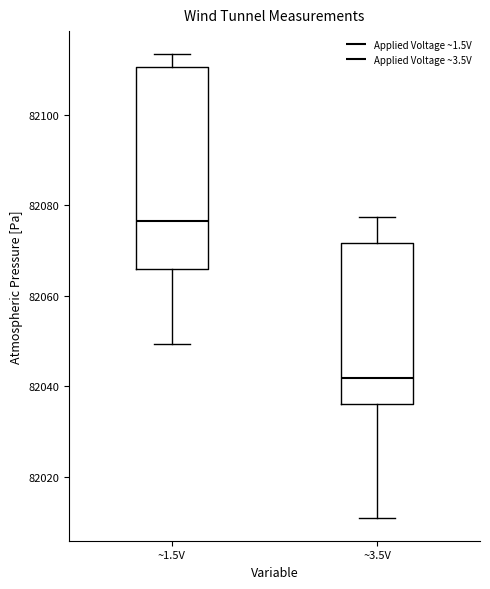

Where is the lower edge of the box for ~3.5V on the y-axis? The values are not printed on the chart, so give them approximately, as read against the axis.

82036